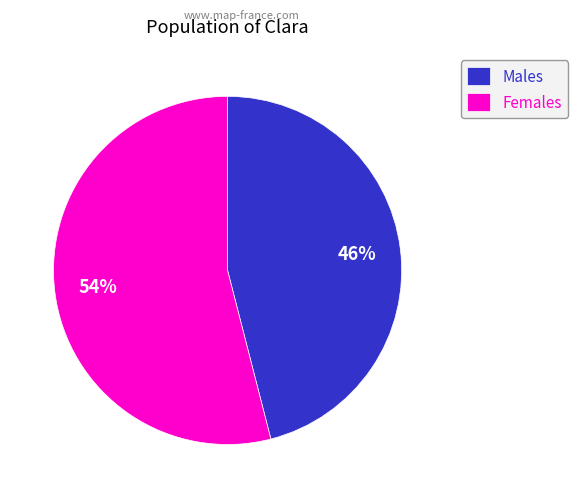

How many slices are in this pie chart?

2